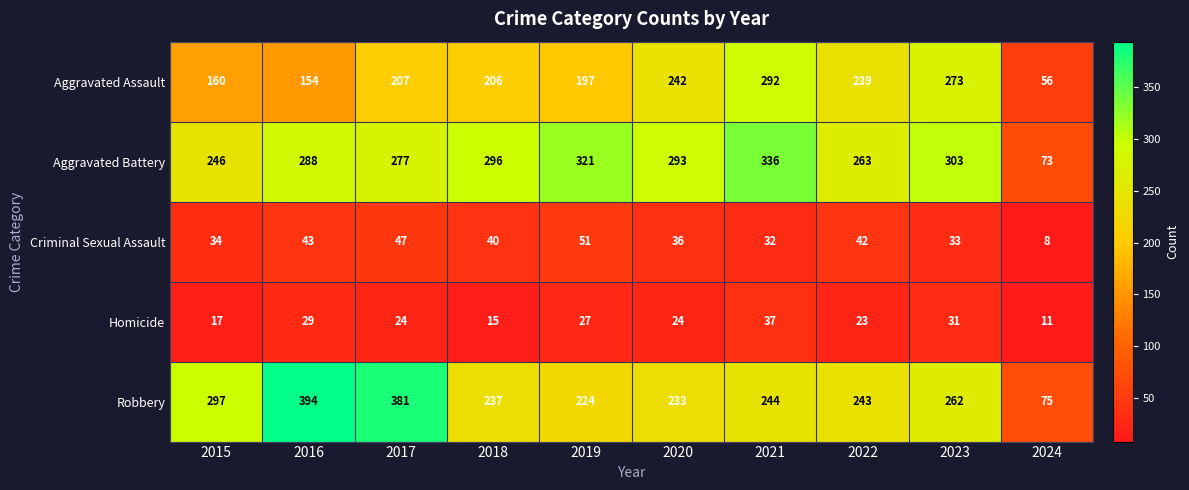

At 2015, list the series in order from smallest to largest.

Homicide, Criminal Sexual Assault, Aggravated Assault, Aggravated Battery, Robbery